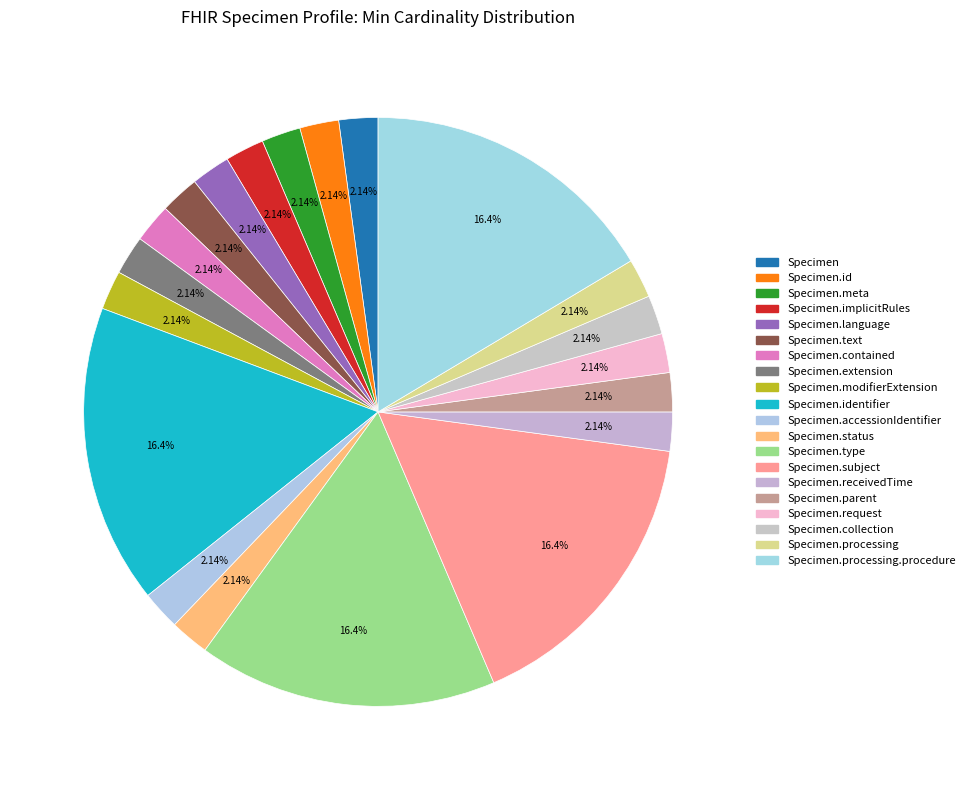

Count the number of slices in the pie.

20